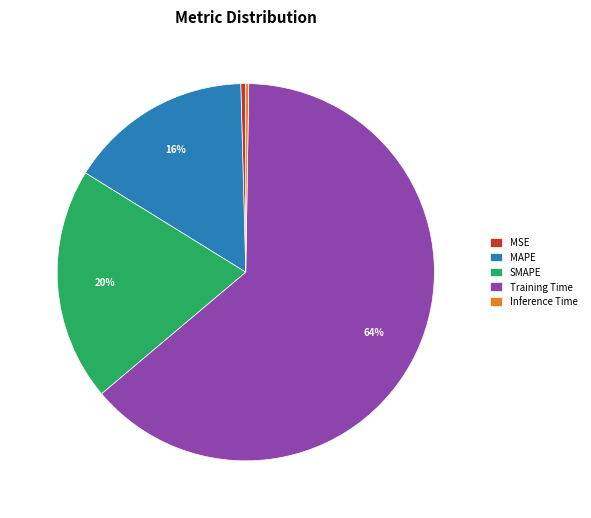

To the nearest percent, what is the combined percentage of Training Time and SMAPE?

84%